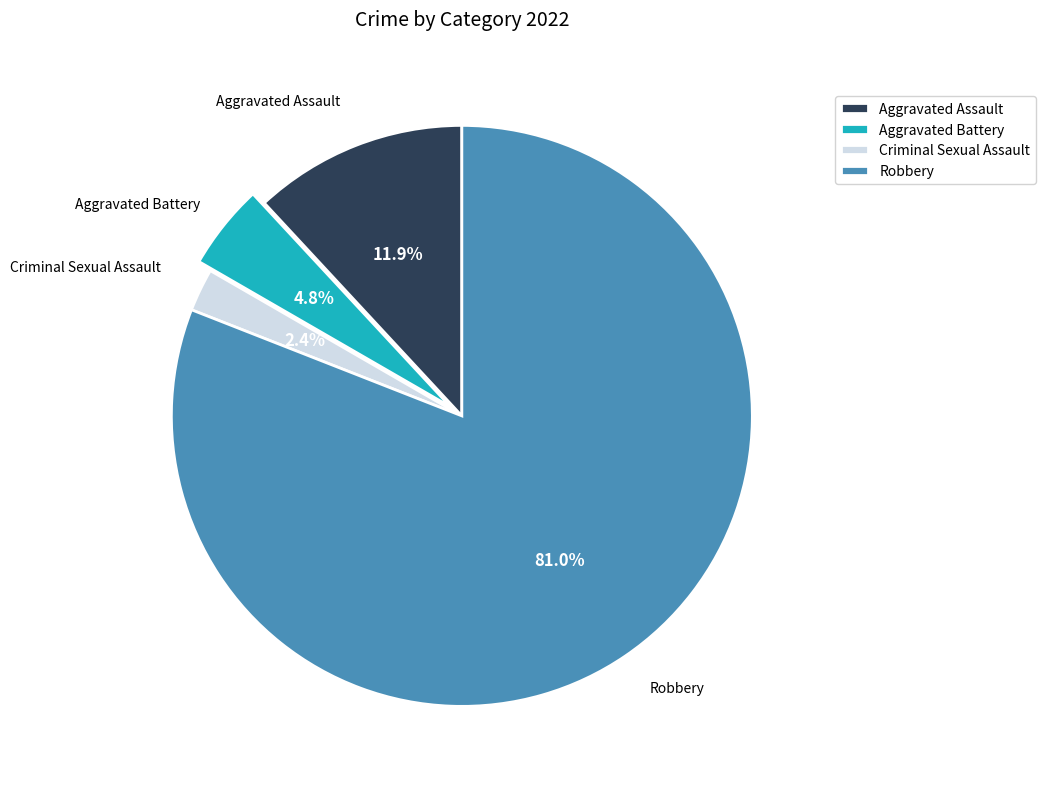

Which has a higher value, Aggravated Battery or Aggravated Assault?

Aggravated Assault